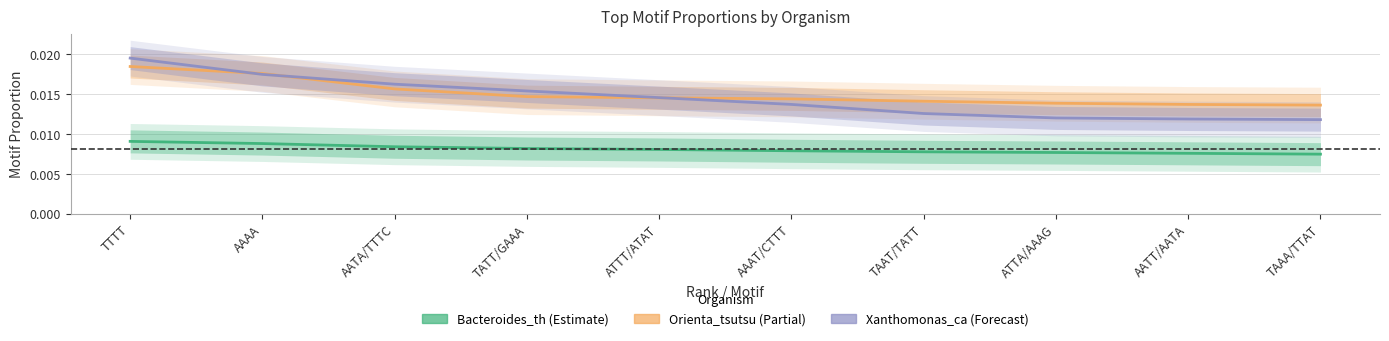

What position from the right is TAAT/TATT?

4